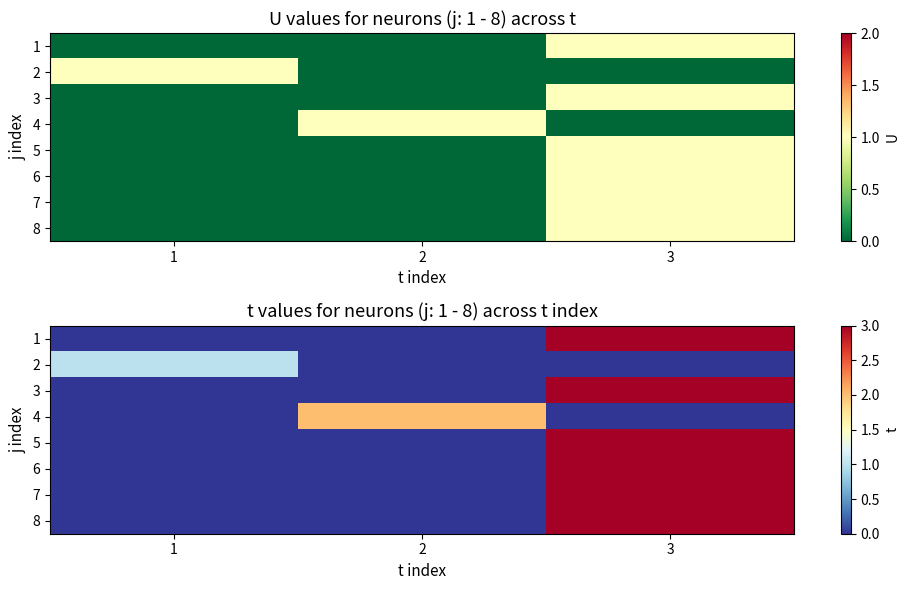

The value of 3 at 3 is 3. True or false?

True